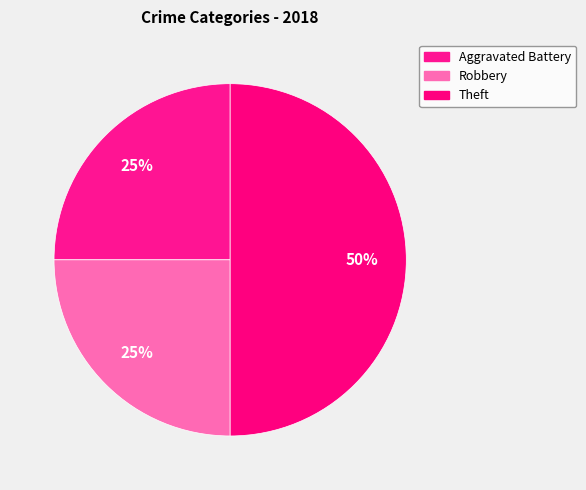

Does Aggravated Battery represent more than half of the total?

No